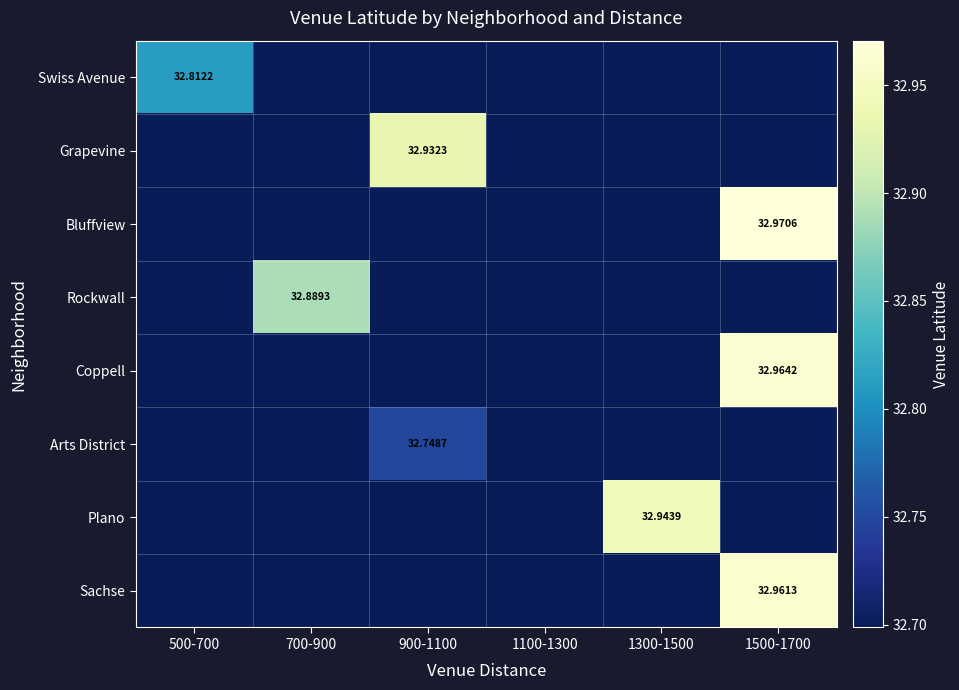

What is the minimum value shown in the chart?

32.7